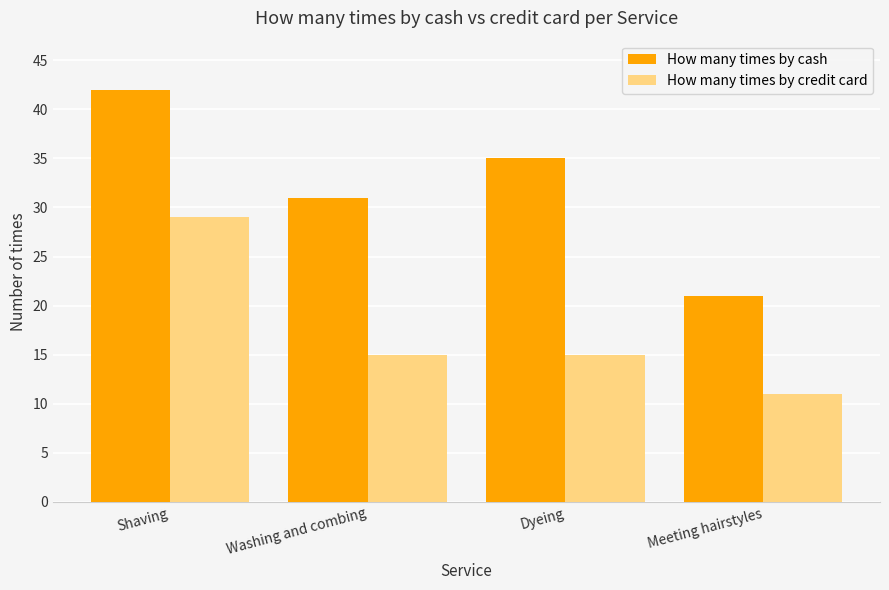

Is the value of How many times by cash at Dyeing greater than the value of How many times by credit card at Washing and combing?

Yes